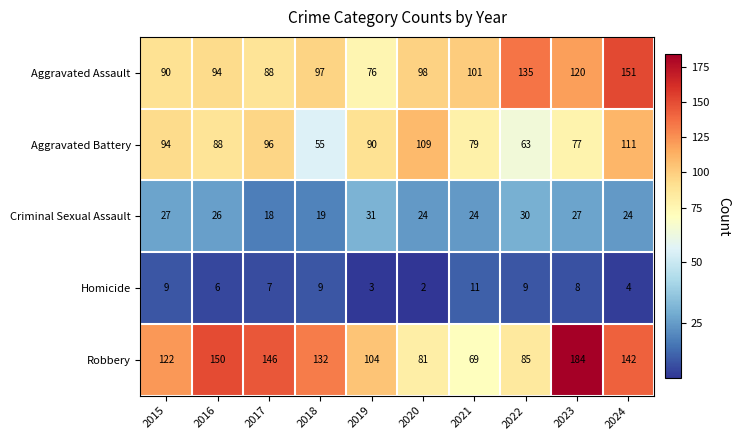

At which category is the sum across all series the highest?

2024